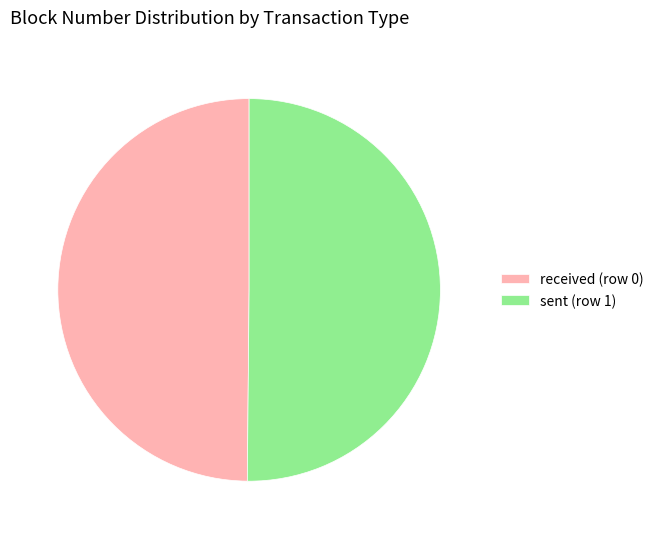

What is the ratio of the value at sent (row 1) to the value at received (row 0)?

1.0